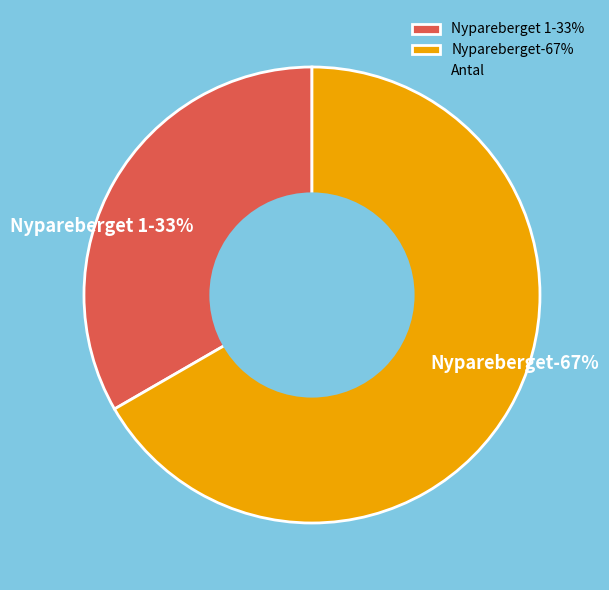

To the nearest percent, what is the average slice percentage?

50%